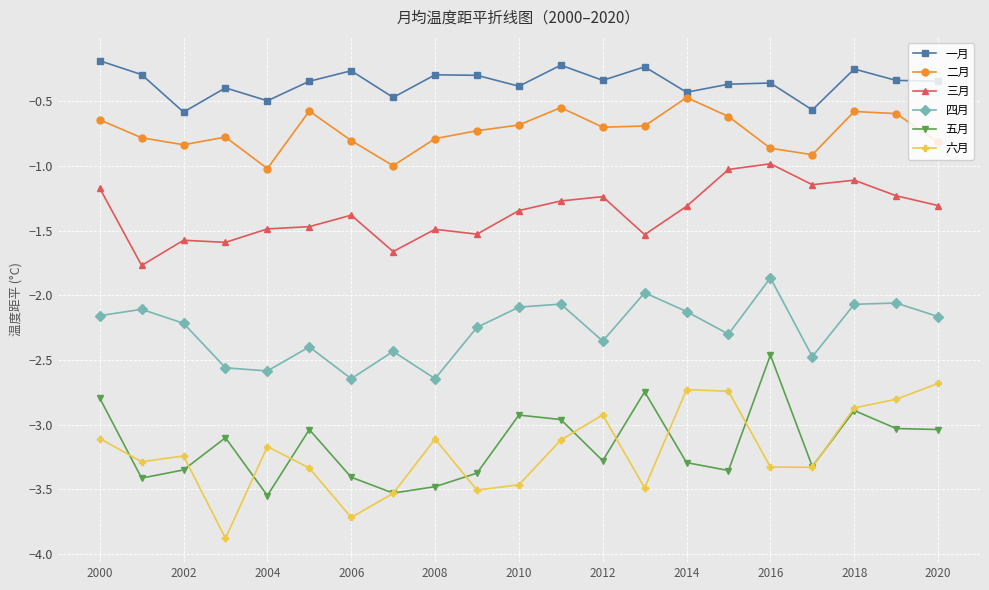

What is the value of the 六月 point at the 12th from the left?

-3.1